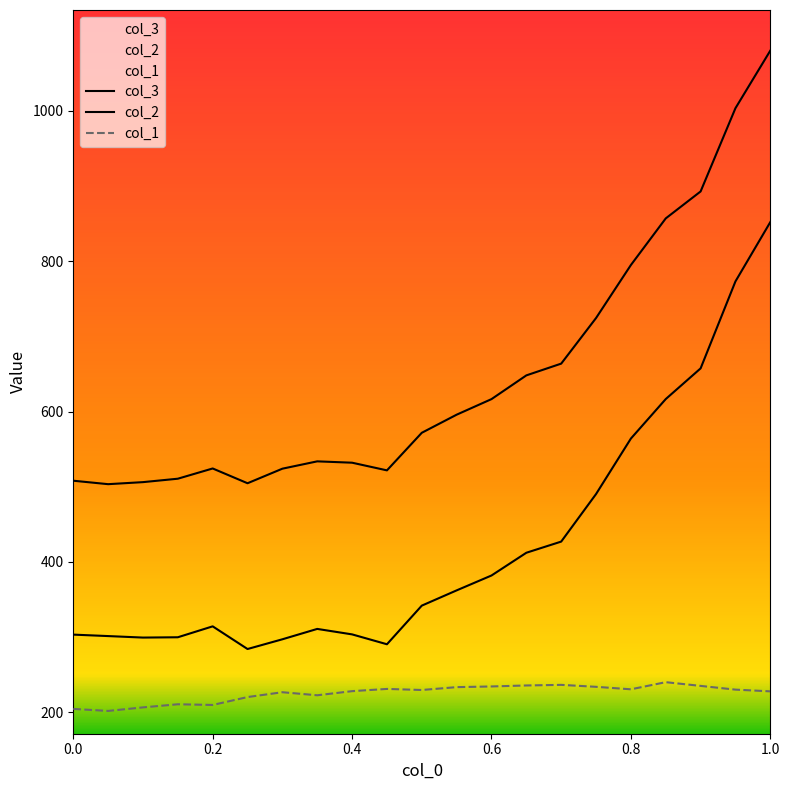

The value of col_3 at 0.8 is 794.9. True or false?

True